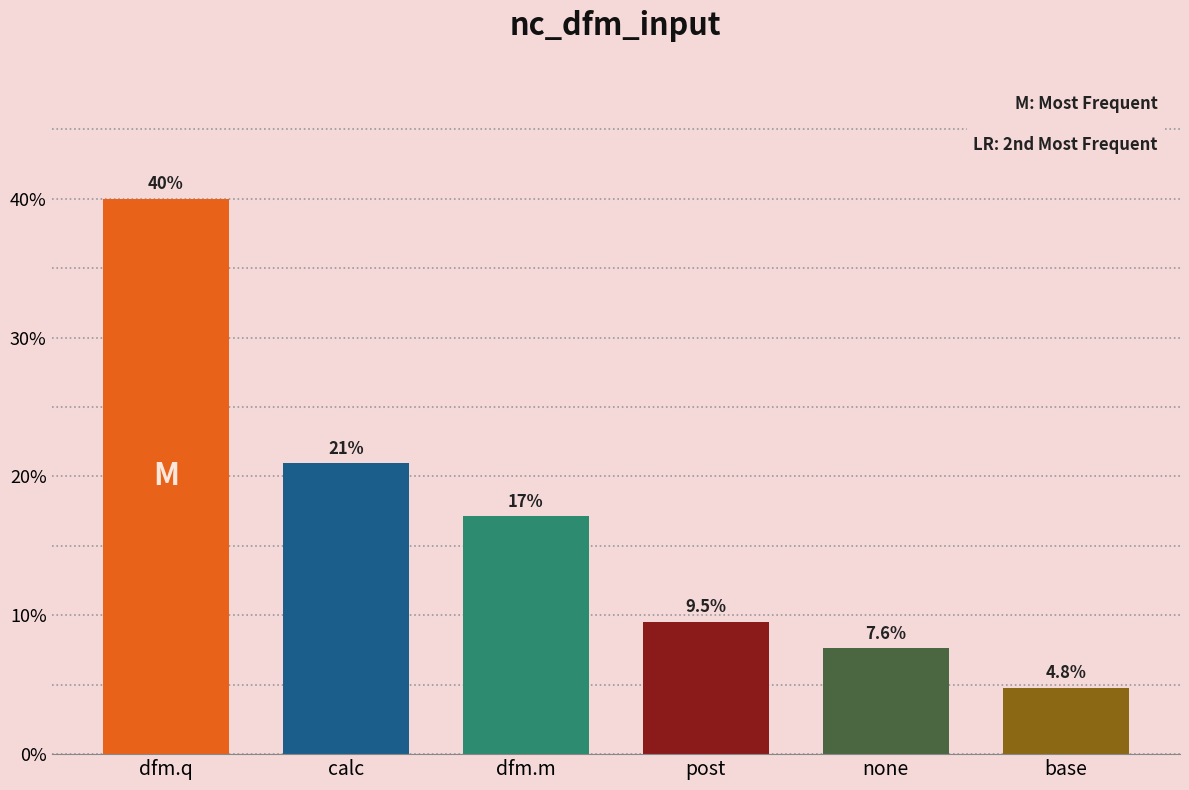

Reading right to left, what are all the values shown in this chart?

4.8	7.6	9.5	17.1	21.0	40.0